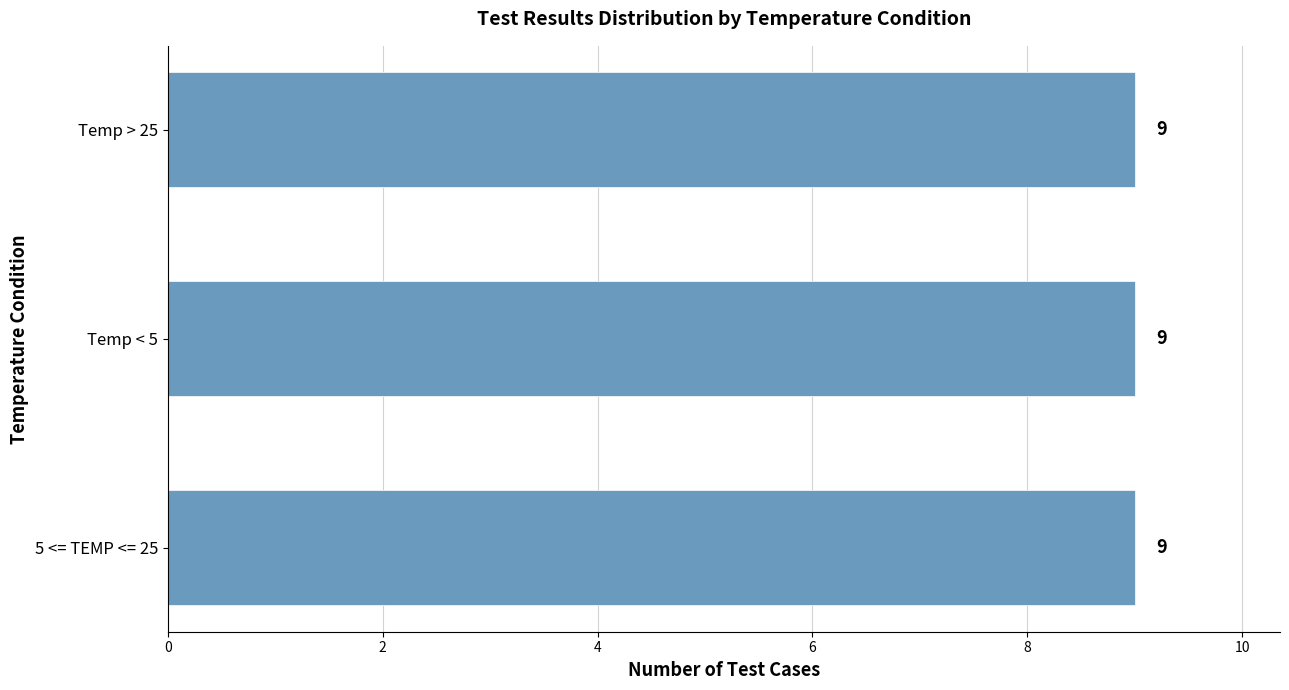

True or false: the data shows 1 at 5 <= TEMP <= 25.

False